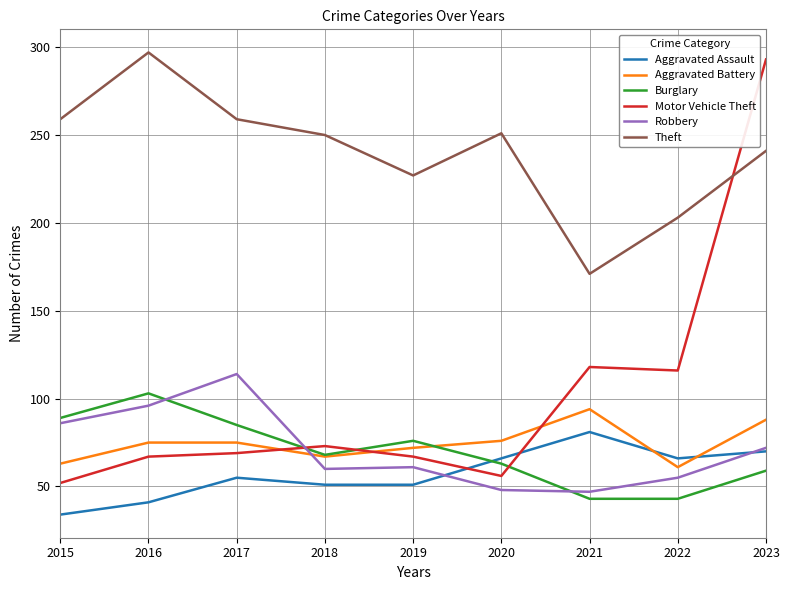

What is the spread (max minus min) of values at 2020?

203